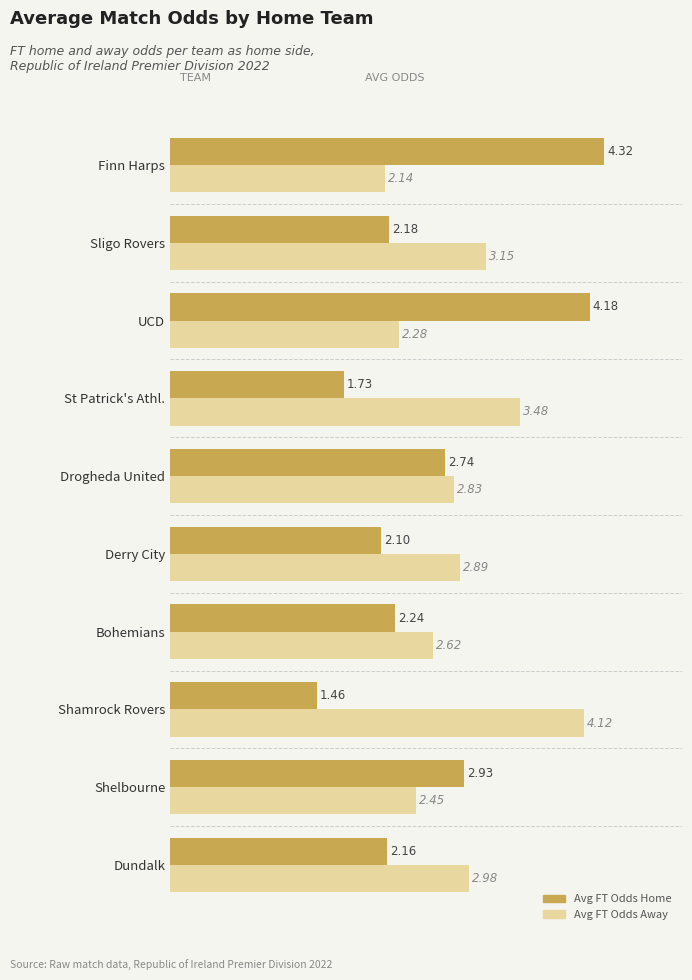

What is the difference between the maximum and minimum values in the Avg FT Odds Away series?

2.0